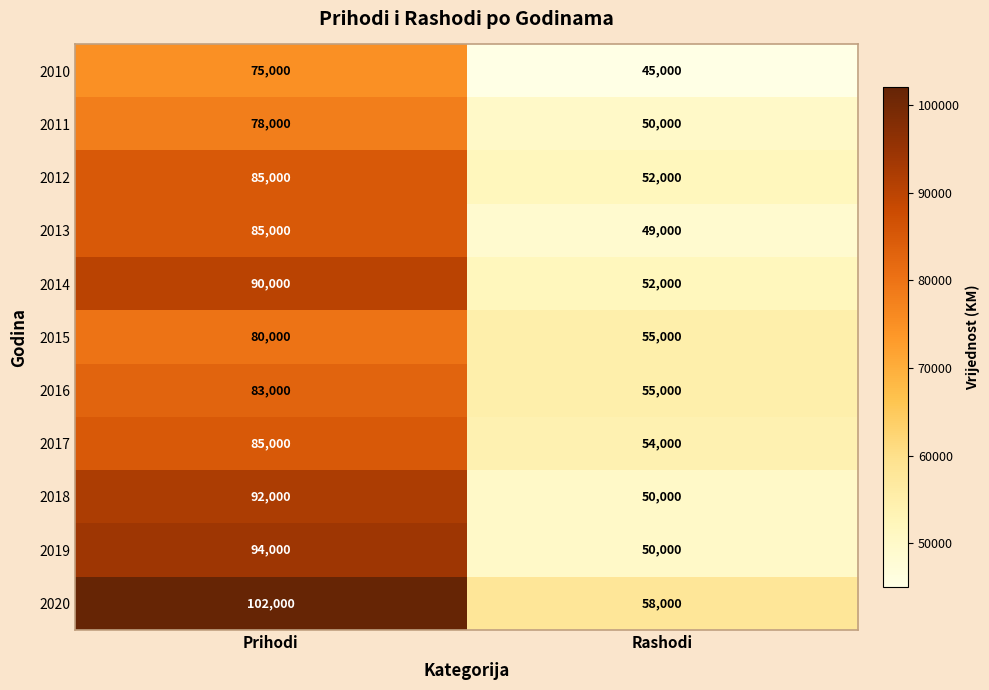

Reading left to right, what are all the values shown in this chart?

2010: Prihodi=75000	Rashodi=45000
2011: Prihodi=78000	Rashodi=50000
2012: Prihodi=85000	Rashodi=52000
2013: Prihodi=85000	Rashodi=49000
2014: Prihodi=90000	Rashodi=52000
2015: Prihodi=80000	Rashodi=55000
2016: Prihodi=83000	Rashodi=55000
2017: Prihodi=85000	Rashodi=54000
2018: Prihodi=92000	Rashodi=50000
2019: Prihodi=94000	Rashodi=50000
2020: Prihodi=102000	Rashodi=58000